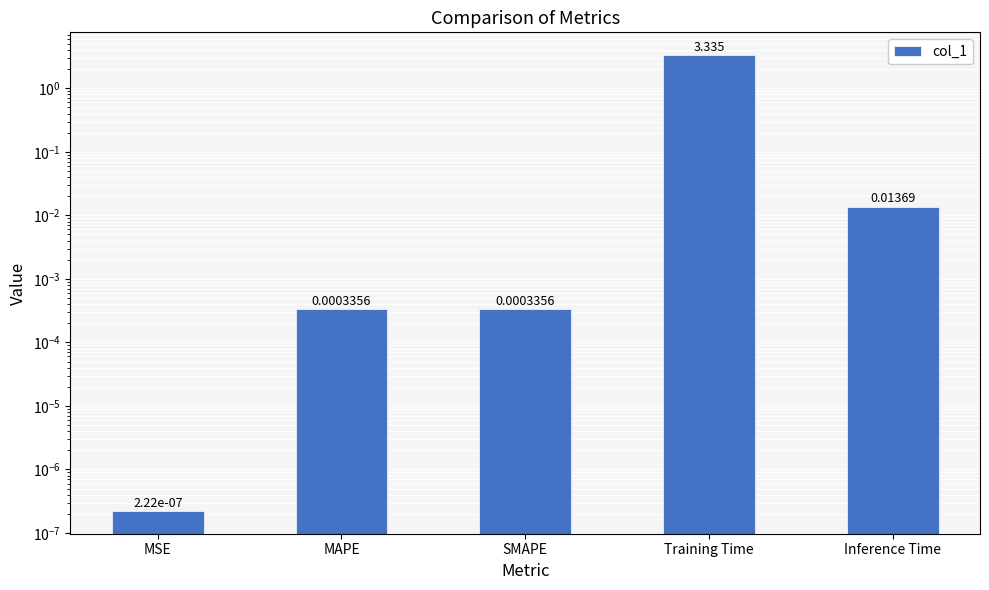

What is the label of the 2nd bar from the left?

MAPE